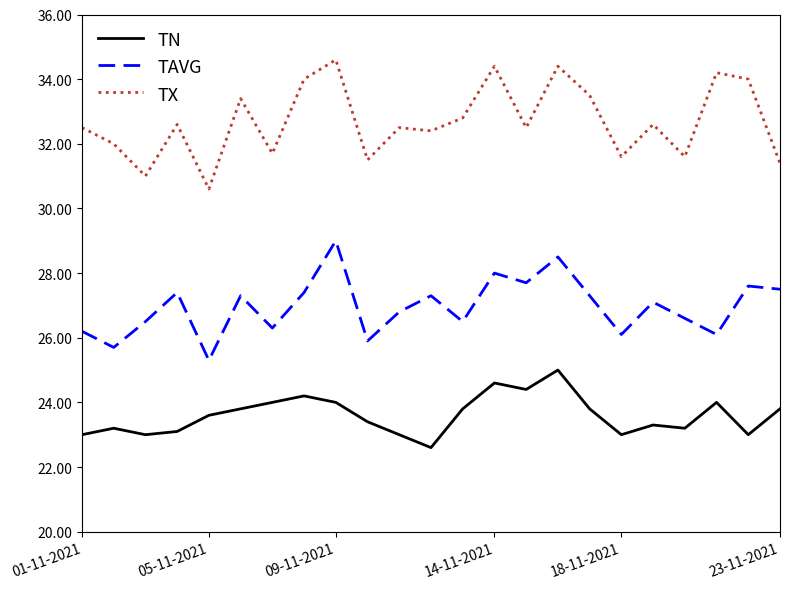

At how many categories does at least one series exceed 33?

8